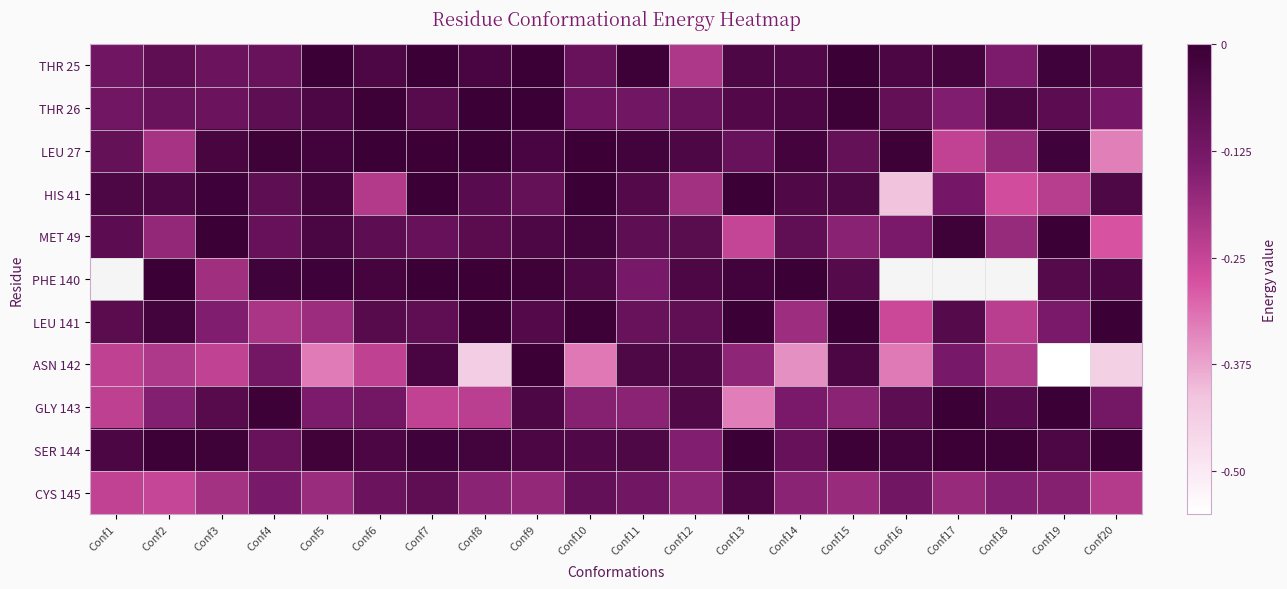

Is it true that THR 25 equals -0.0 at Conf17?

True